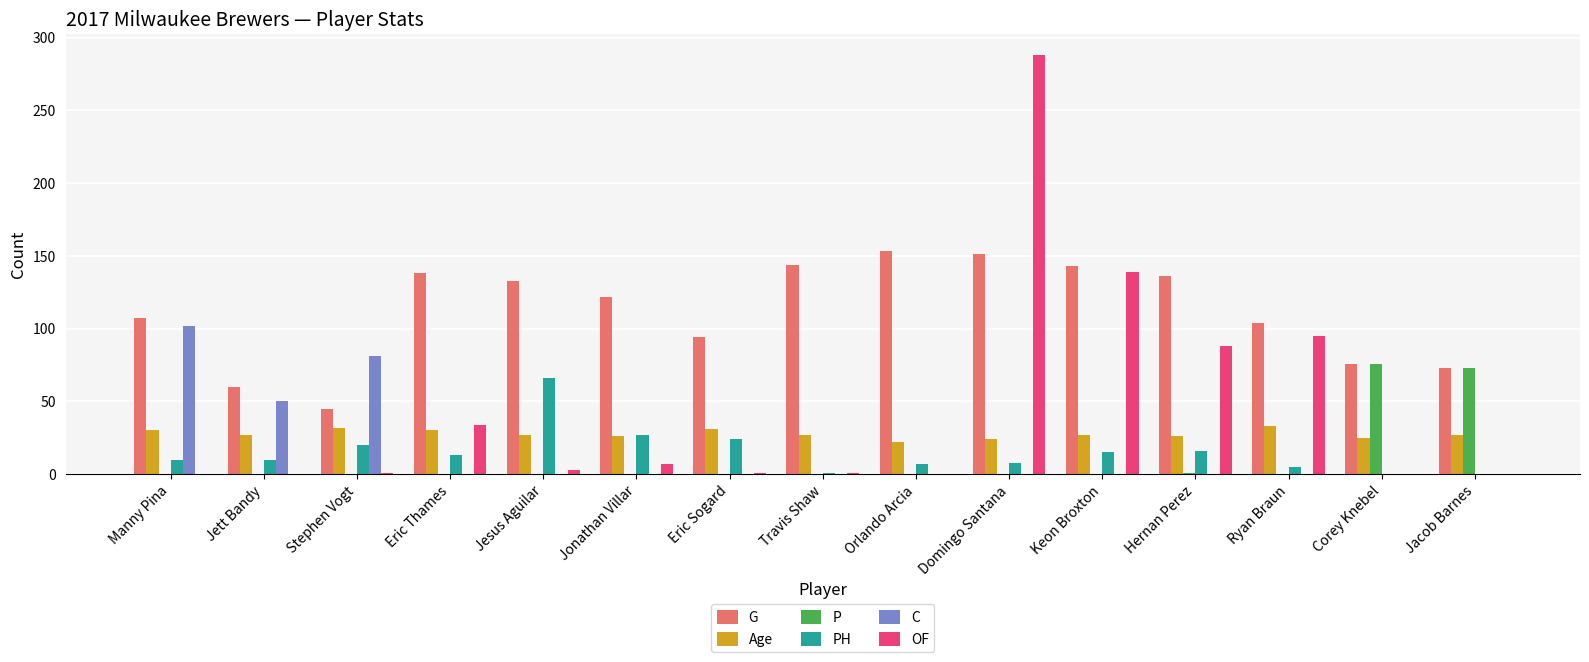

The P series shows 42 at Eric Sogard. True or false?

False